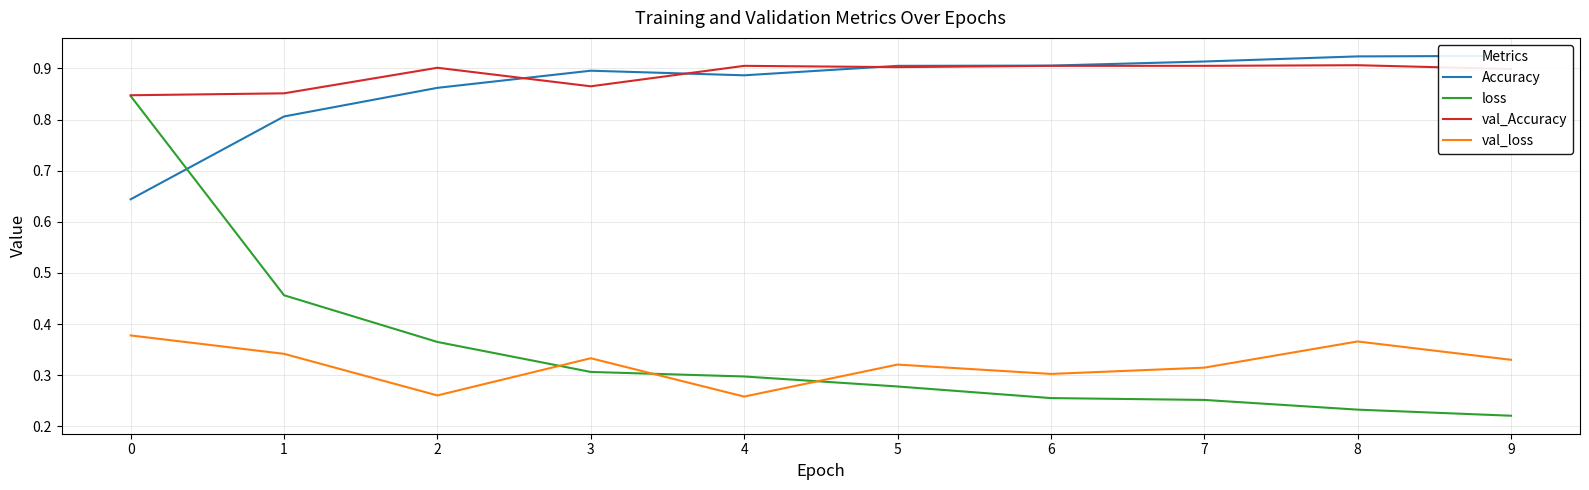

Which series has the largest total across all categories?

val_Accuracy